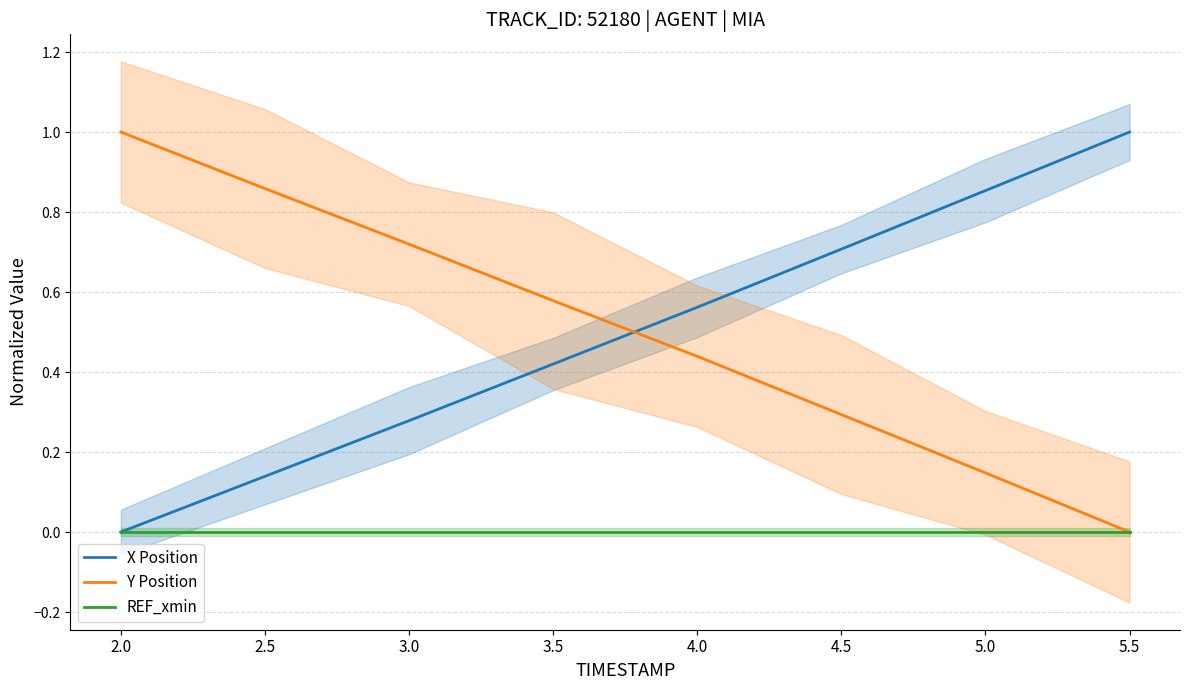

Is the value of Y Position at 2.5 greater than the value of REF_xmin at 4.0?

Yes